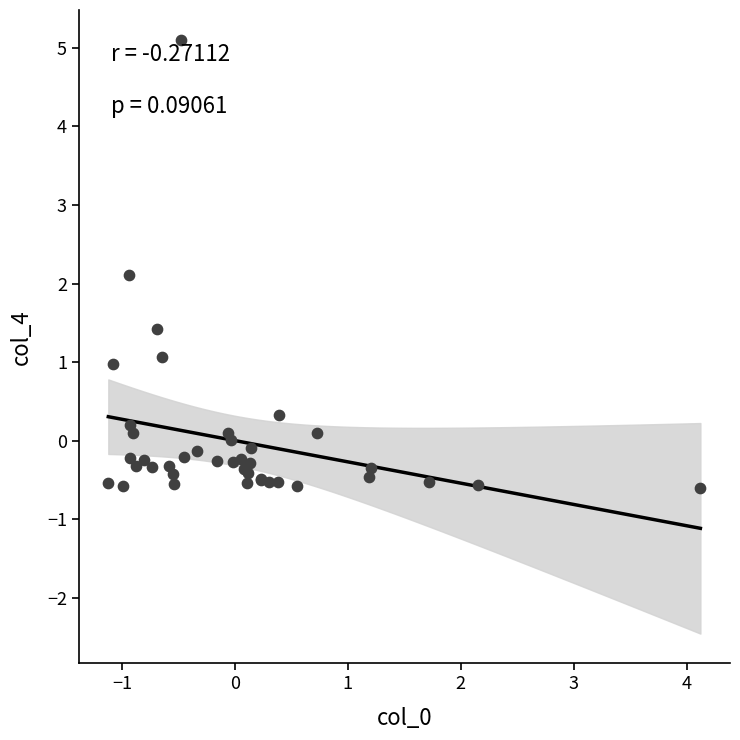

What Y value in the scatter plot is closest to 2?

2.1